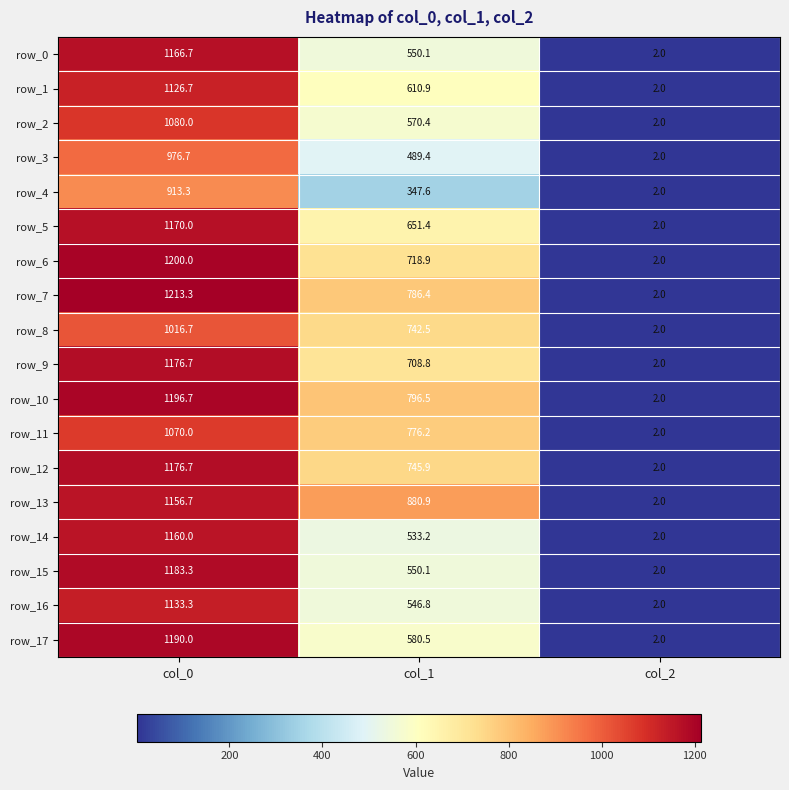

Reading left to right, extract all data points from this chart.

row_0: col_0=1166.7	col_1=550.1	col_2=2.0
row_1: col_0=1126.7	col_1=610.9	col_2=2.0
row_2: col_0=1080.0	col_1=570.4	col_2=2.0
row_3: col_0=976.7	col_1=489.4	col_2=2.0
row_4: col_0=913.3	col_1=347.6	col_2=2.0
row_5: col_0=1170.0	col_1=651.4	col_2=2.0
row_6: col_0=1200.0	col_1=718.9	col_2=2.0
row_7: col_0=1213.3	col_1=786.4	col_2=2.0
row_8: col_0=1016.7	col_1=742.5	col_2=2.0
row_9: col_0=1176.7	col_1=708.8	col_2=2.0
row_10: col_0=1196.7	col_1=796.5	col_2=2.0
row_11: col_0=1070.0	col_1=776.2	col_2=2.0
row_12: col_0=1176.7	col_1=745.9	col_2=2.0
row_13: col_0=1156.7	col_1=880.9	col_2=2.0
row_14: col_0=1160.0	col_1=533.2	col_2=2.0
row_15: col_0=1183.3	col_1=550.1	col_2=2.0
row_16: col_0=1133.3	col_1=546.8	col_2=2.0
row_17: col_0=1190.0	col_1=580.5	col_2=2.0